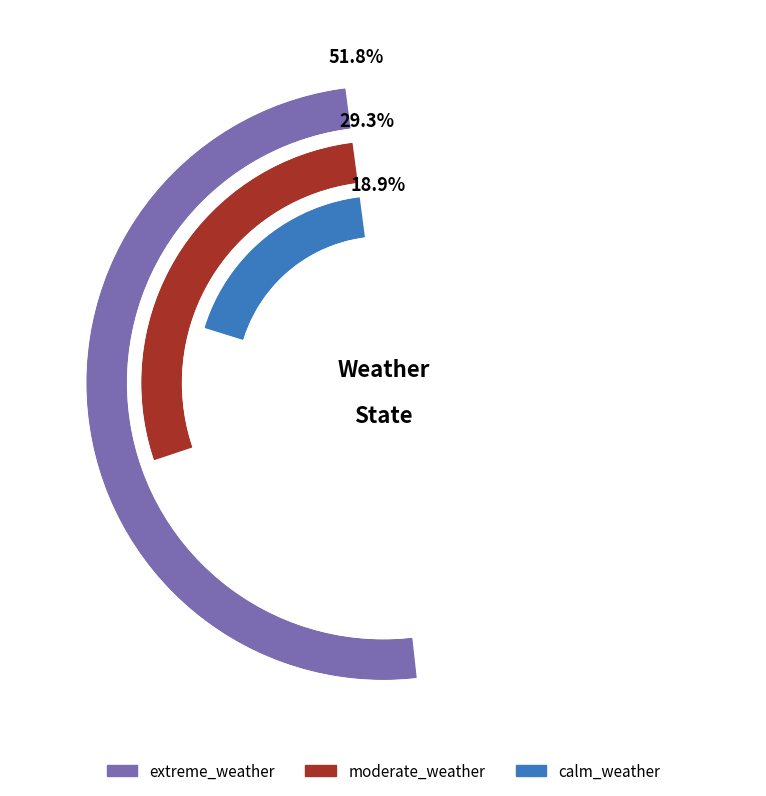

What percentage do moderate_weather and extreme_weather together represent?

81.1%